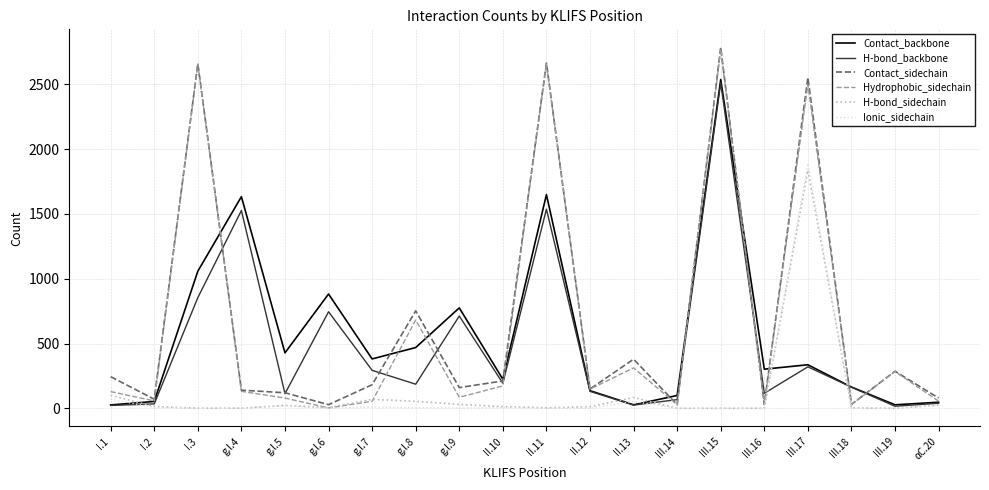

Where does the Contact_backbone series first go above 336?

I.3